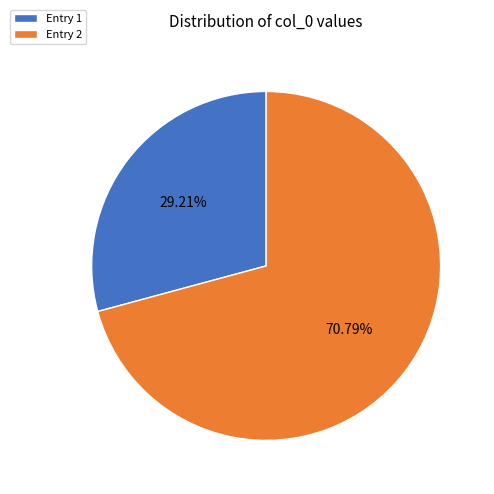

Rank the categories by value from highest to lowest.

Entry 2, Entry 1